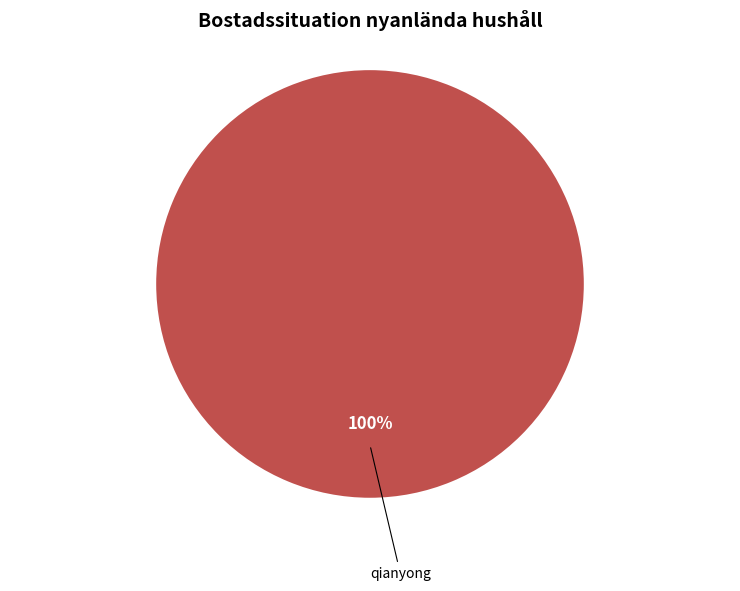

The qianyong slice represents 100% of the pie. True or false?

True